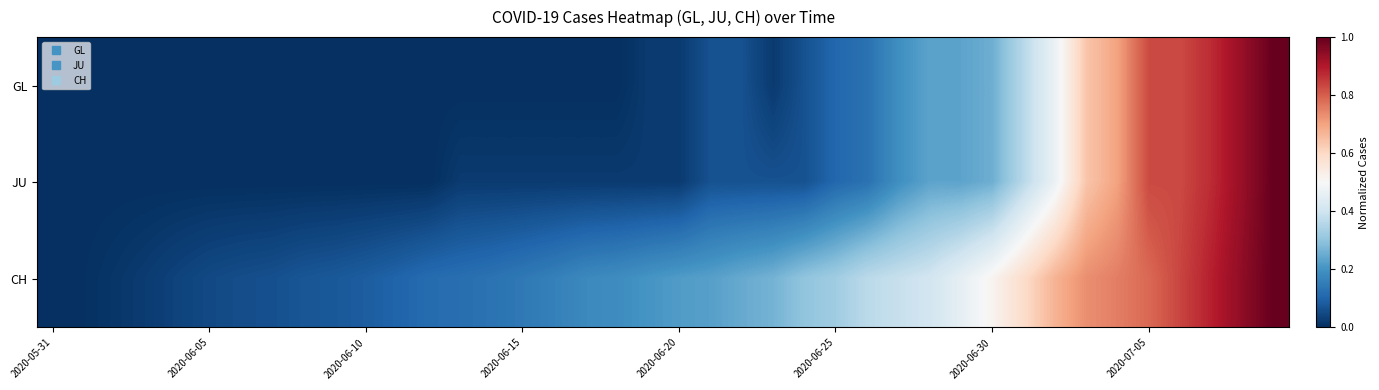

At which category does the chart reach its peak across all series?

39